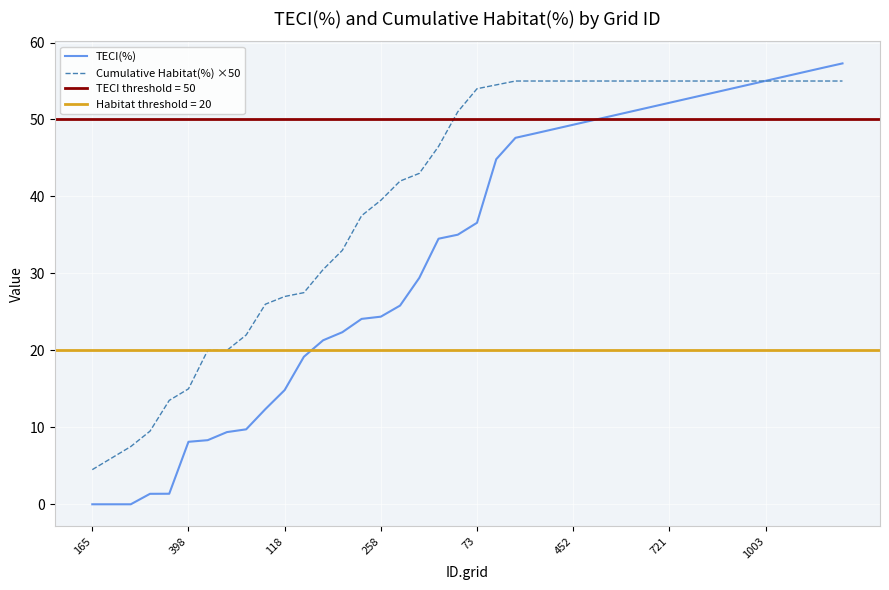

What position from the left is 19?

20